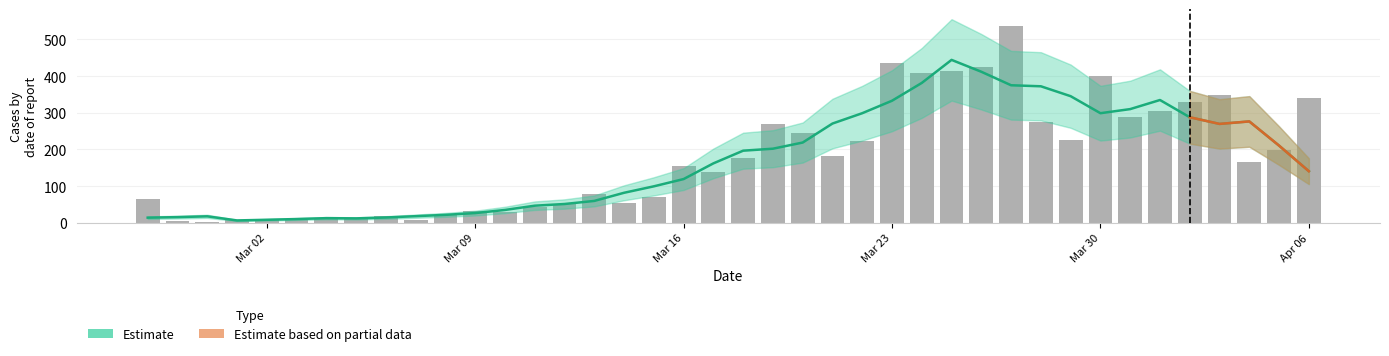

How many values in the Estimate series are below 161?

20